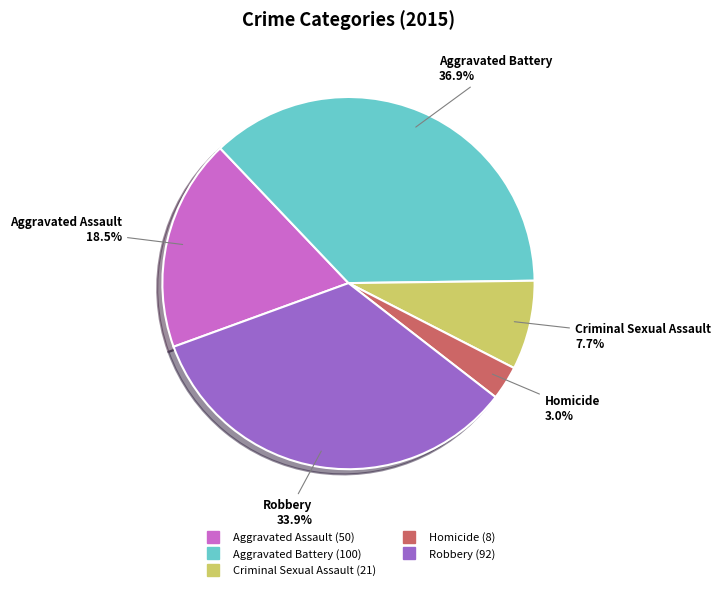

True or false: Robbery accounts for 45% of the total.

False